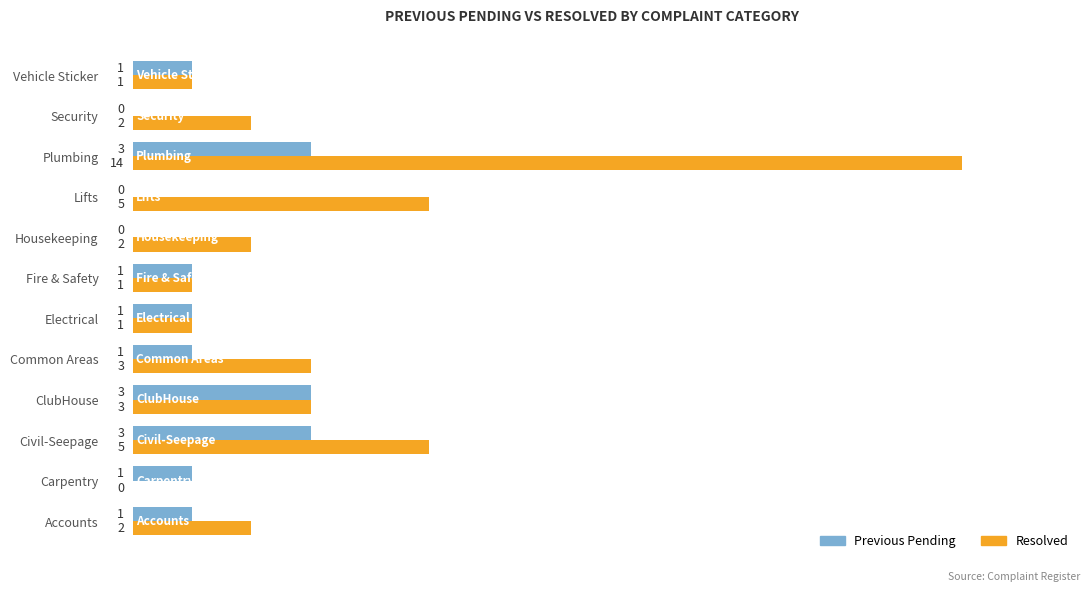

What is the approximate value of Previous Pending at Civil-Seepage?

3